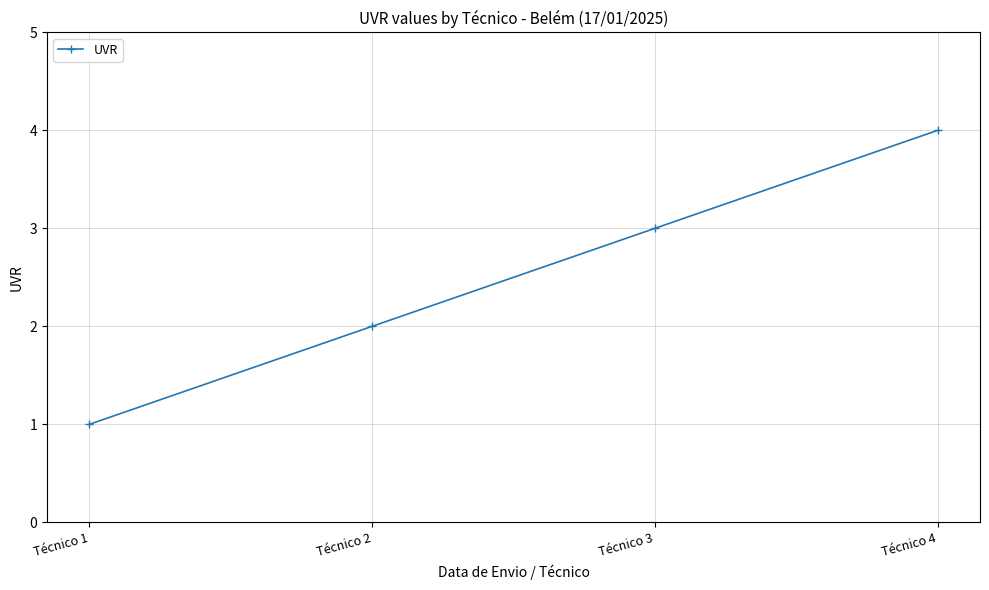

What is the ratio of the value at Técnico 4 to the value at Técnico 1?

4.0